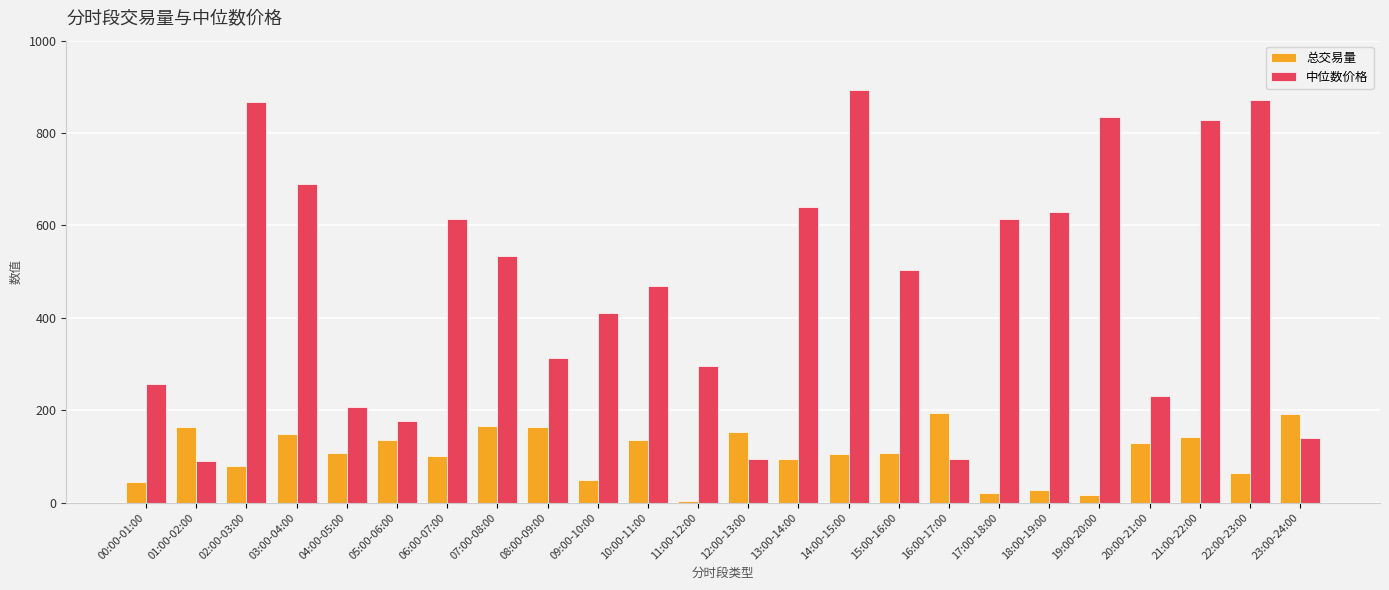

What is the highest value of the 总交易量 series?

193.8